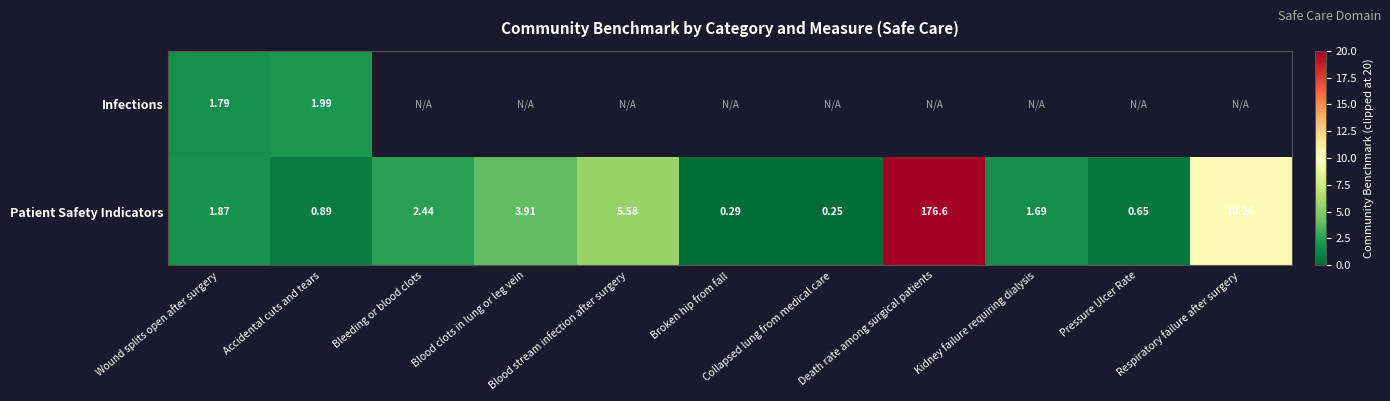

What value does the Infections series have at Wound splits open after surgery?

1.8